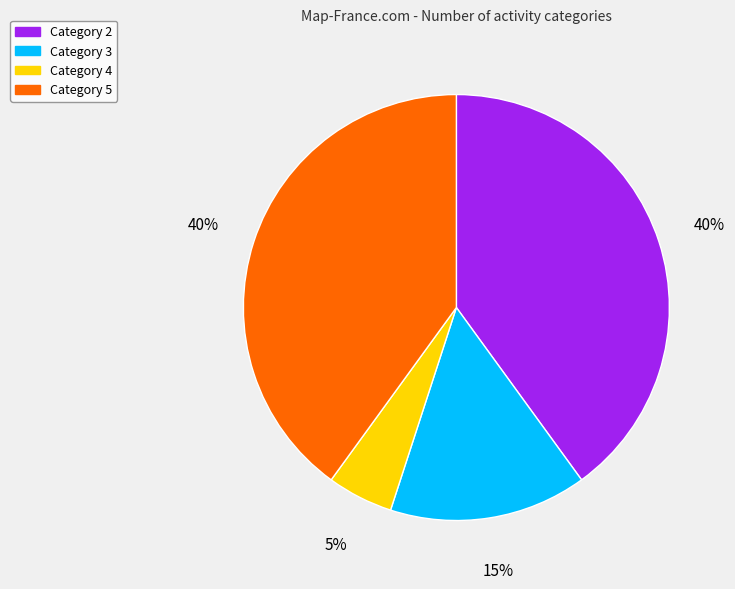

Which category has the smallest portion of the pie?

Category 4